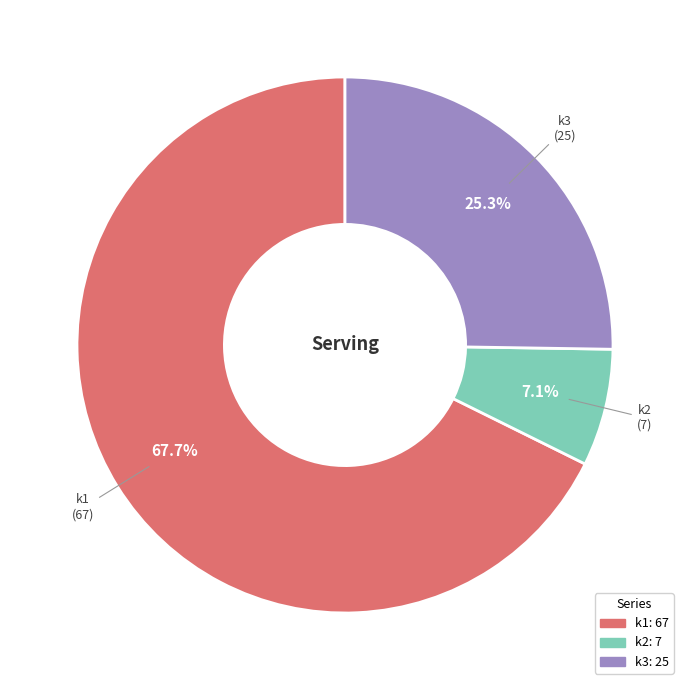

Is the sum of k2 and k3 greater than half?

No